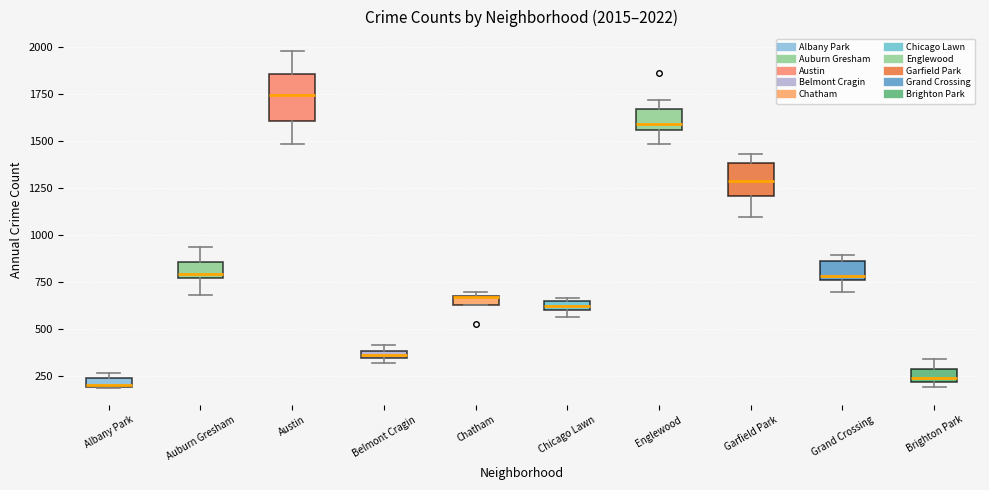

Which box is the tallest, from its lower edge to its upper edge?

Austin